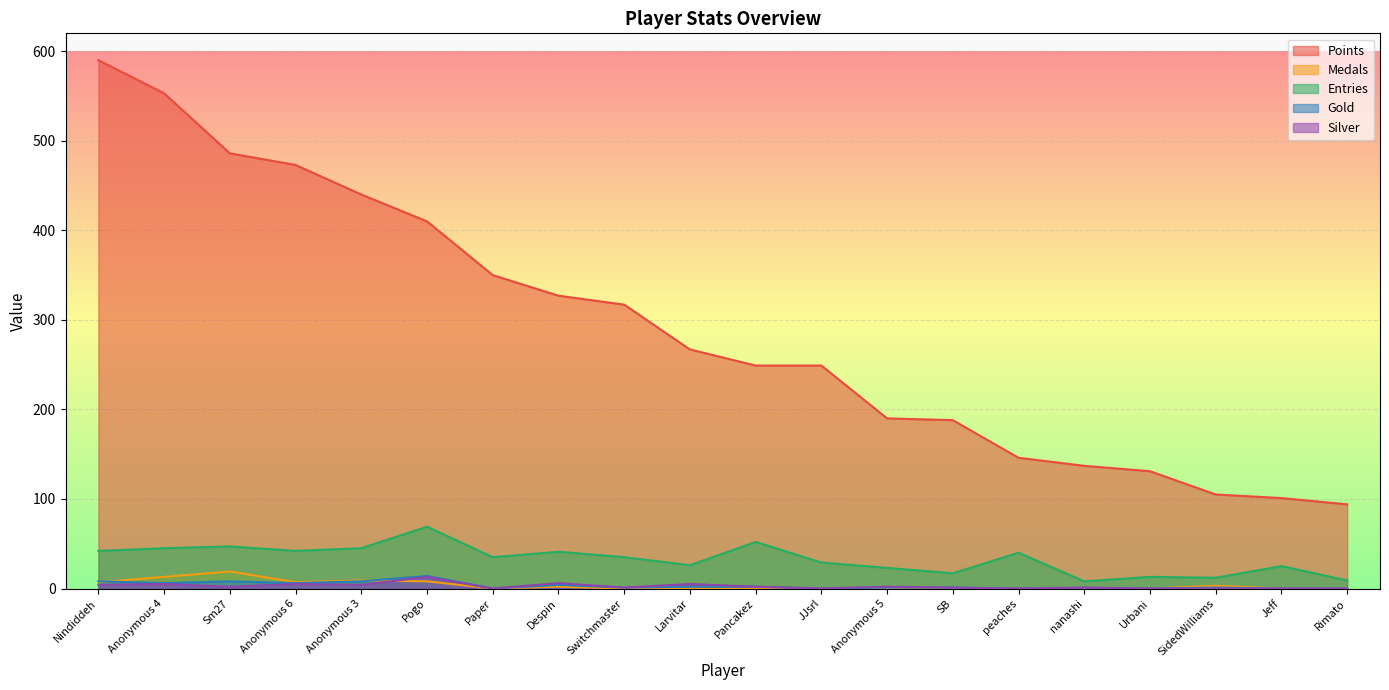

What are all the series names shown in the legend?

Points, Medals, Entries, Gold, Silver